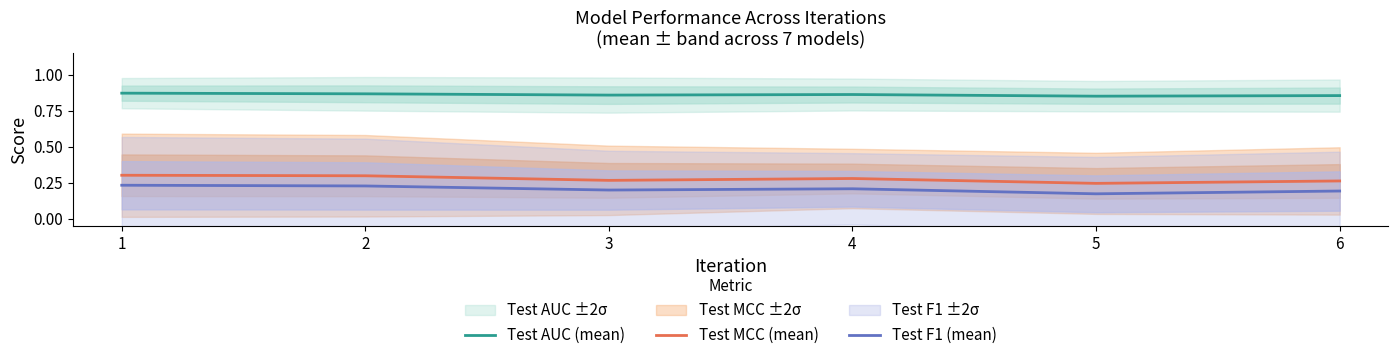

Reading left to right, extract all data points from this chart.

Test AUC (mean): 1=0.9	2=0.9	3=0.9	4=0.9	5=0.9	6=0.9
Test MCC (mean): 1=0.3	2=0.3	3=0.3	4=0.3	5=0.2	6=0.3
Test F1 (mean): 1=0.2	2=0.2	3=0.2	4=0.2	5=0.2	6=0.2